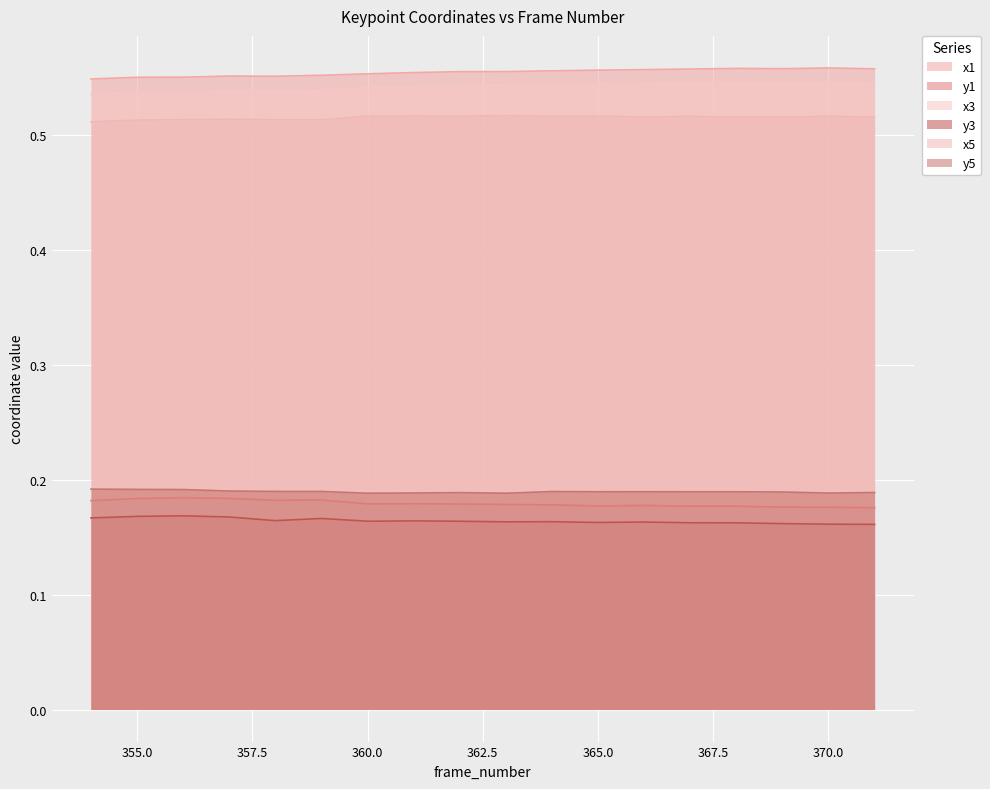

What is the total value across all series at 357?

2.1